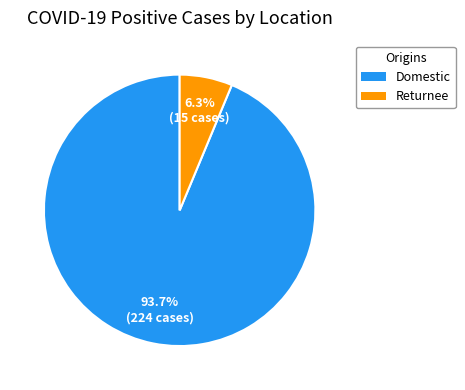

To the nearest percent, what is the combined percentage of Returnee and Domestic?

100%